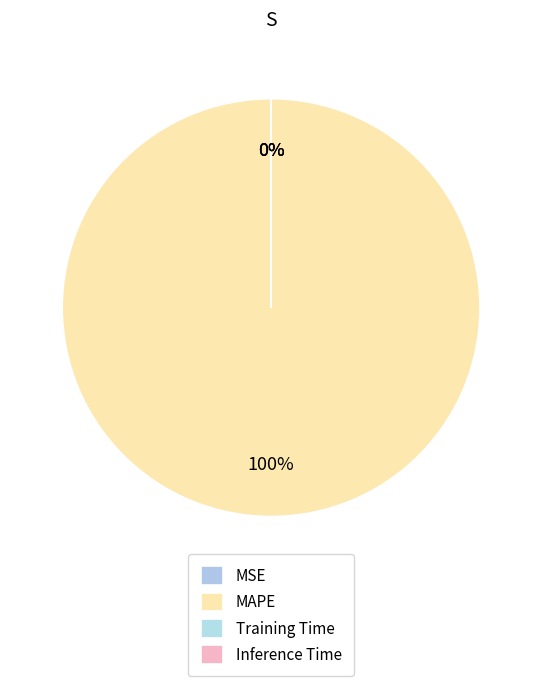

Rank the categories by value from highest to lowest.

MAPE, Training Time, Inference Time, MSE